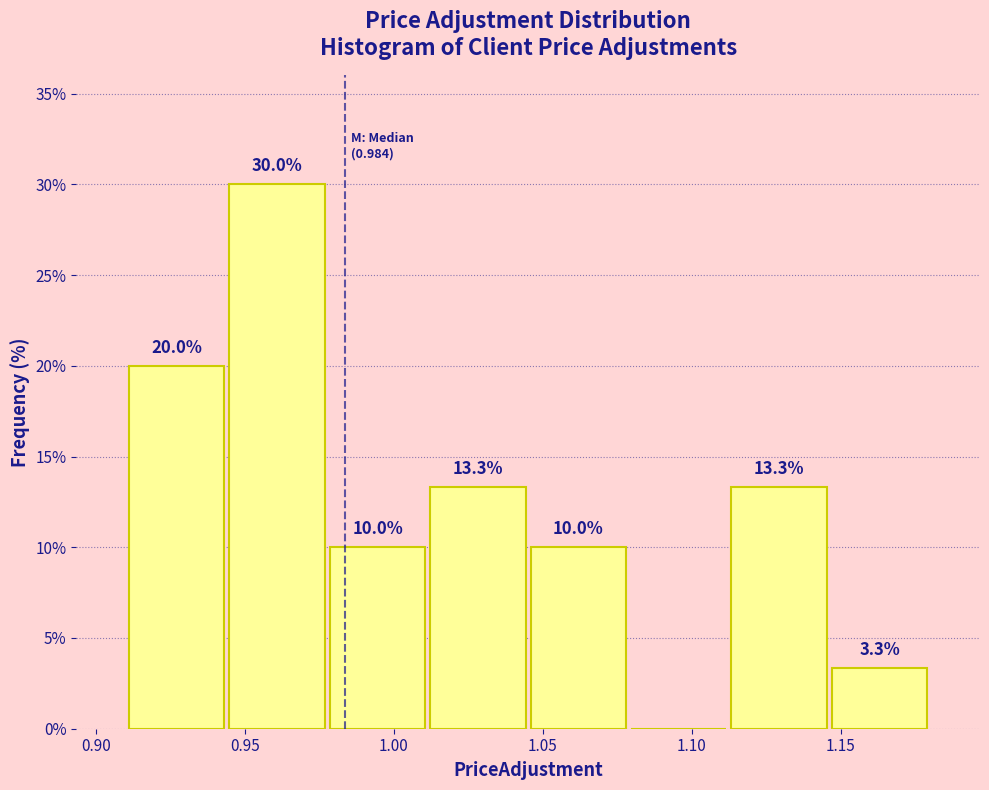

Which range on the x-axis has the tallest bar?

0.945 to 0.980